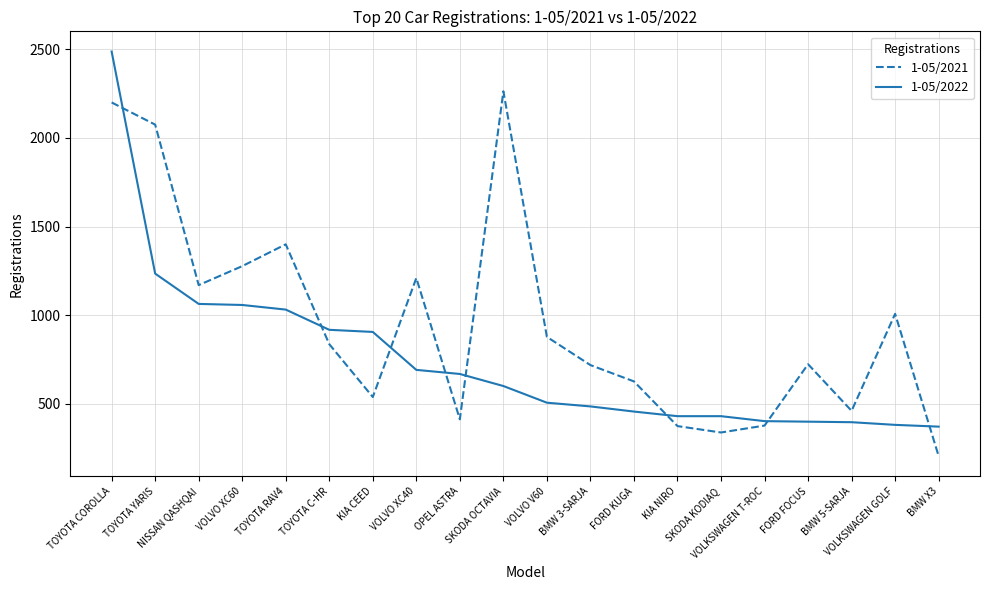

Is the value of 1-05/2021 at VOLVO XC40 greater than the value of 1-05/2022 at BMW X3?

Yes